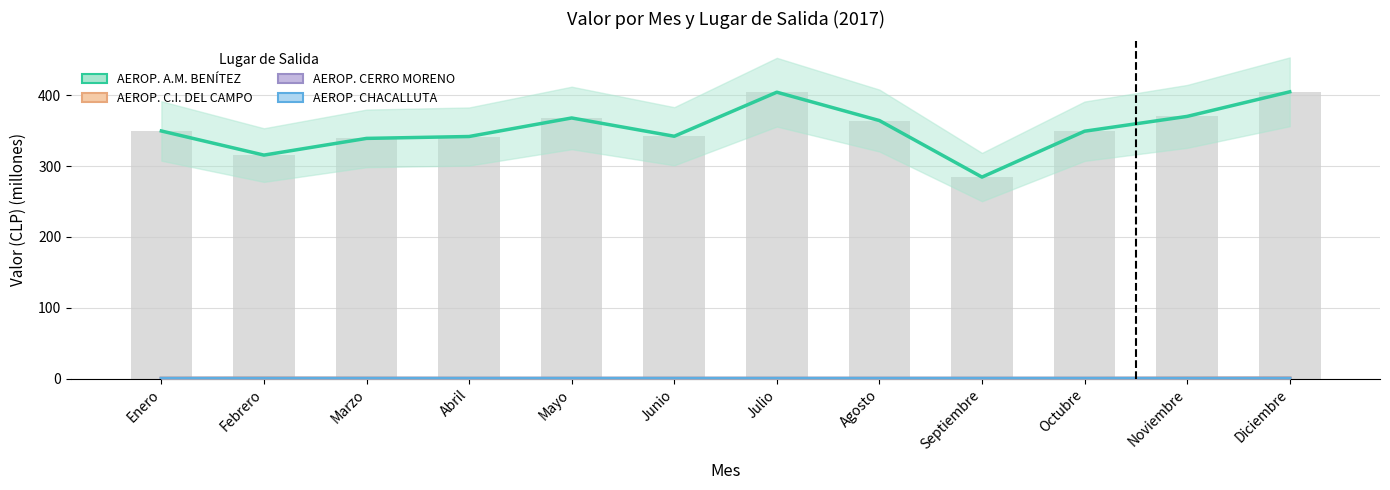

Which category has the lowest value in the AEROP. A.M. BENÍTEZ series?

Septiembre